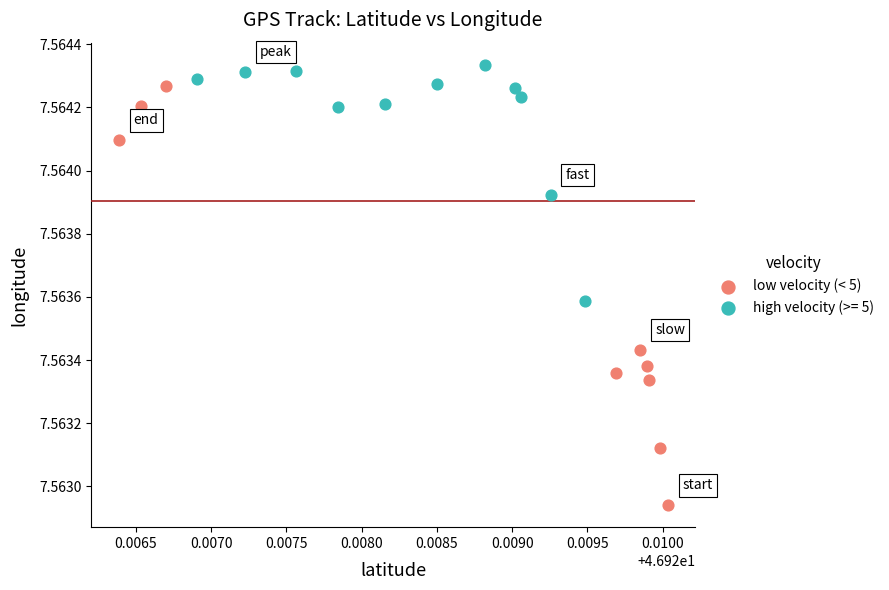

Which series reaches the maximum Y coordinate?

high velocity (>= 5)